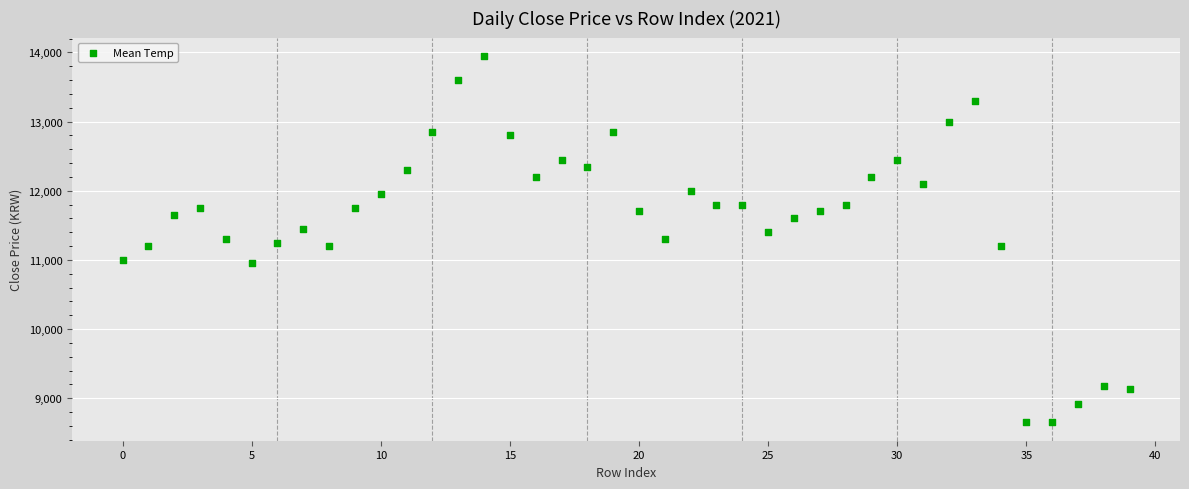

What is the range of Y values (max minus min)?

5300